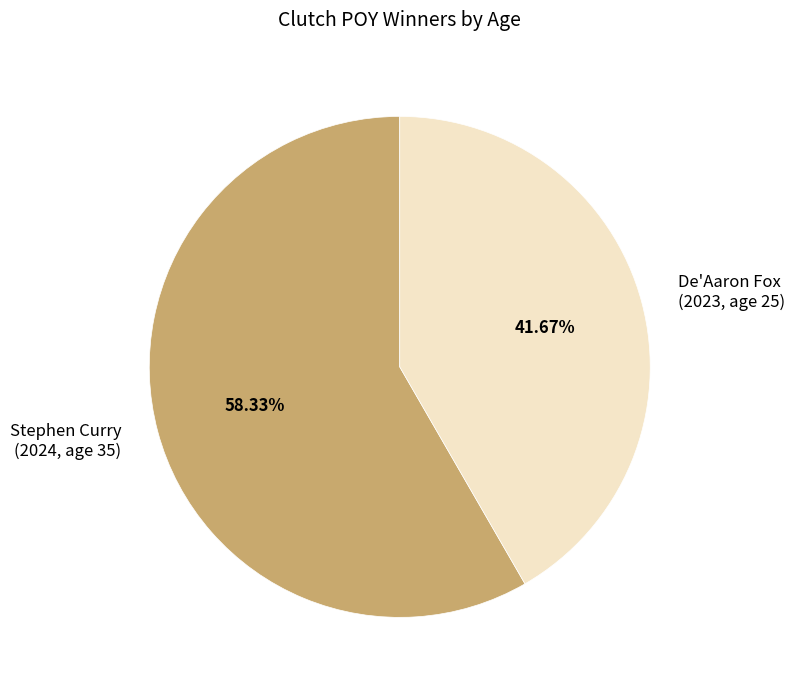

Count the number of slices in the pie.

2